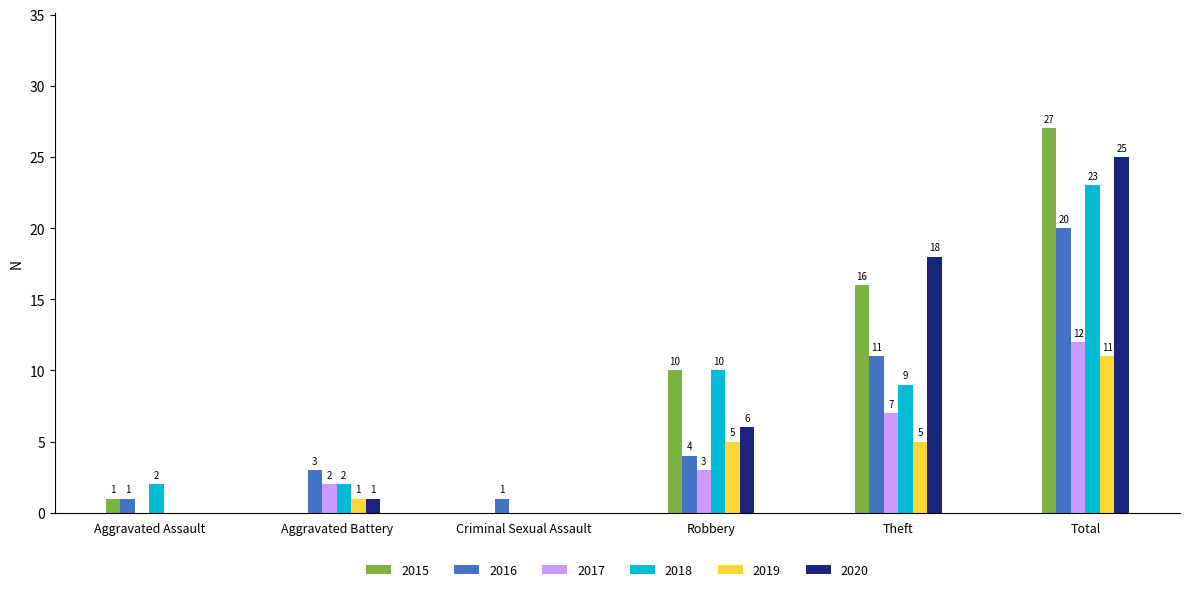

At which label is 2015 closest to 13?

Robbery